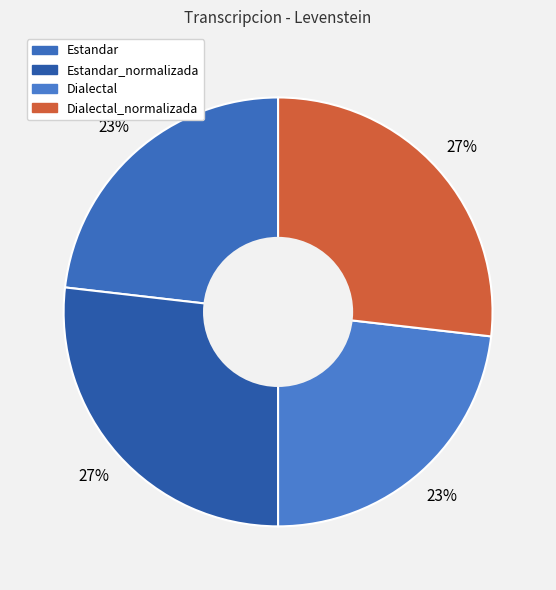

Is there a majority slice in this chart?

No